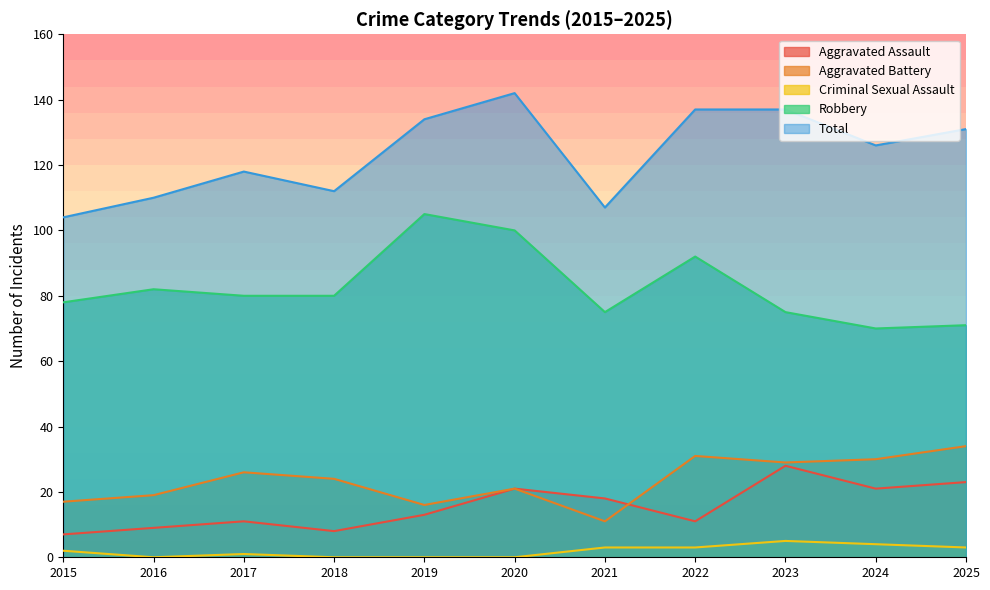

What is the difference between the second highest and minimum values in the Aggravated Battery series?

20